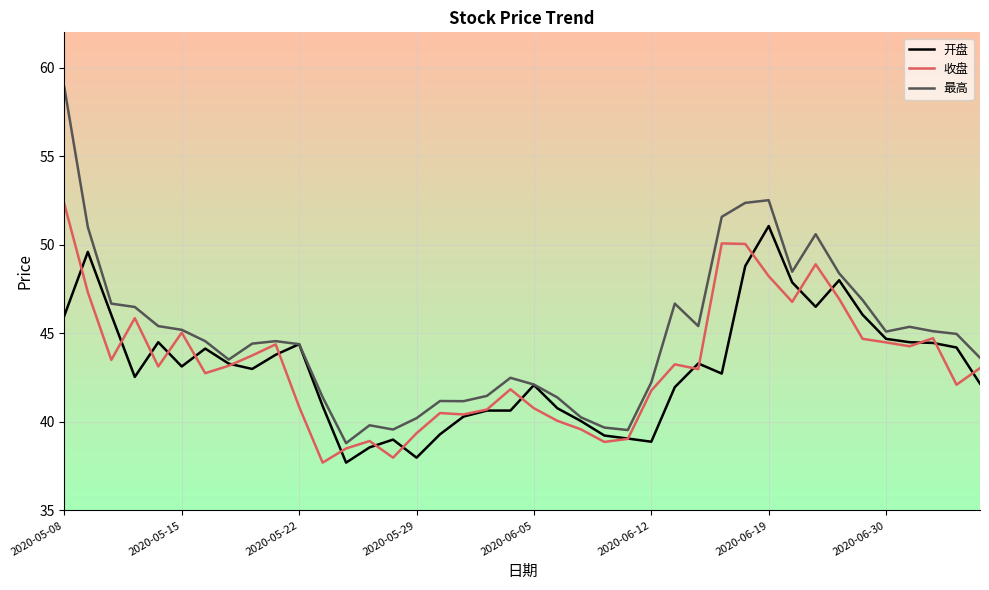

True or false: 最高 and 开盘 cross at least once.

False